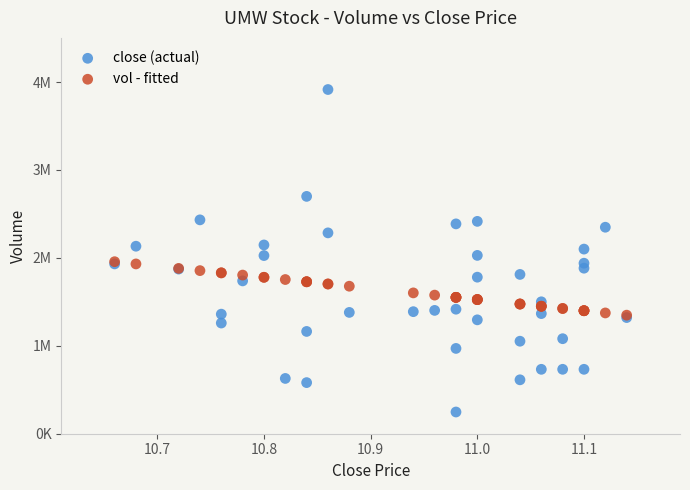

Which series reaches the maximum Y coordinate?

close (actual)